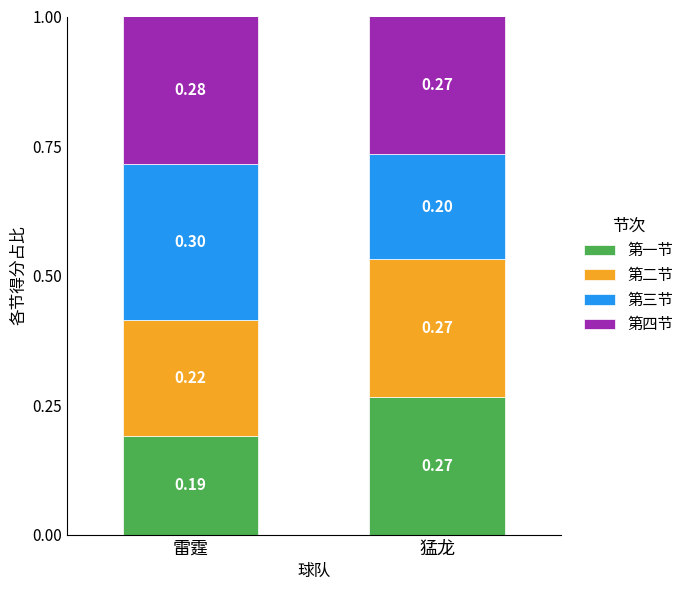

Which category has the highest value in the 第一节 series?

猛龙